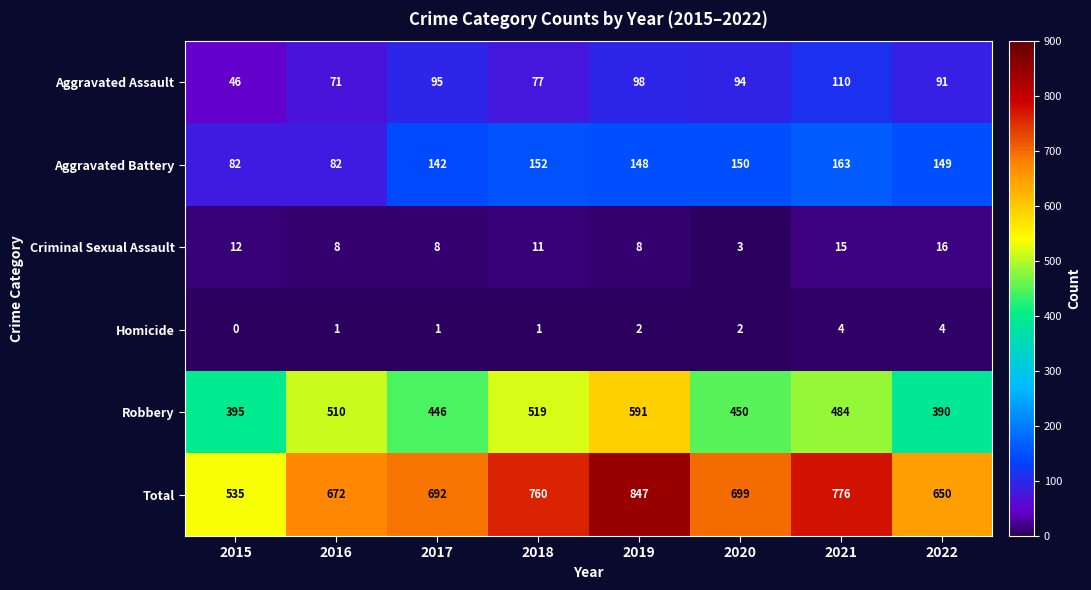

Which series has the largest total across all categories?

Total